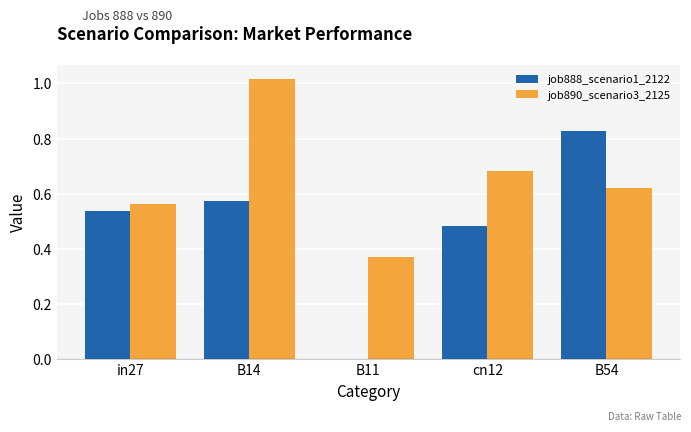

Are the bars horizontal?

No